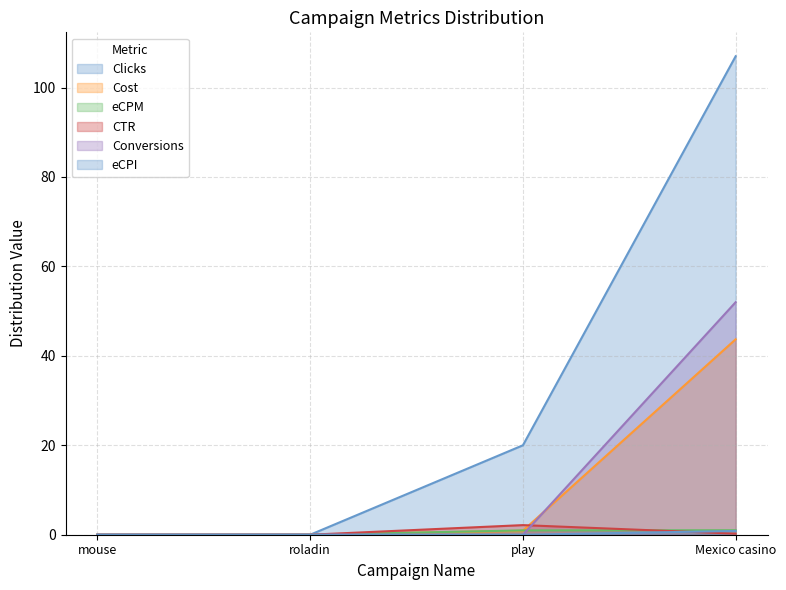

Reading left to right, extract all data points from this chart.

Clicks: 0.0	0.0	20.0	107.0
Cost: 0.0	0.0	0.9	43.7
eCPM: 0.0	0.0	1.0	1.0
CTR: 0.0	0.0	2.1	0.2
Conversions: 0.0	0.0	0.0	52.0
eCPI: 0.0	0.0	0.0	0.8